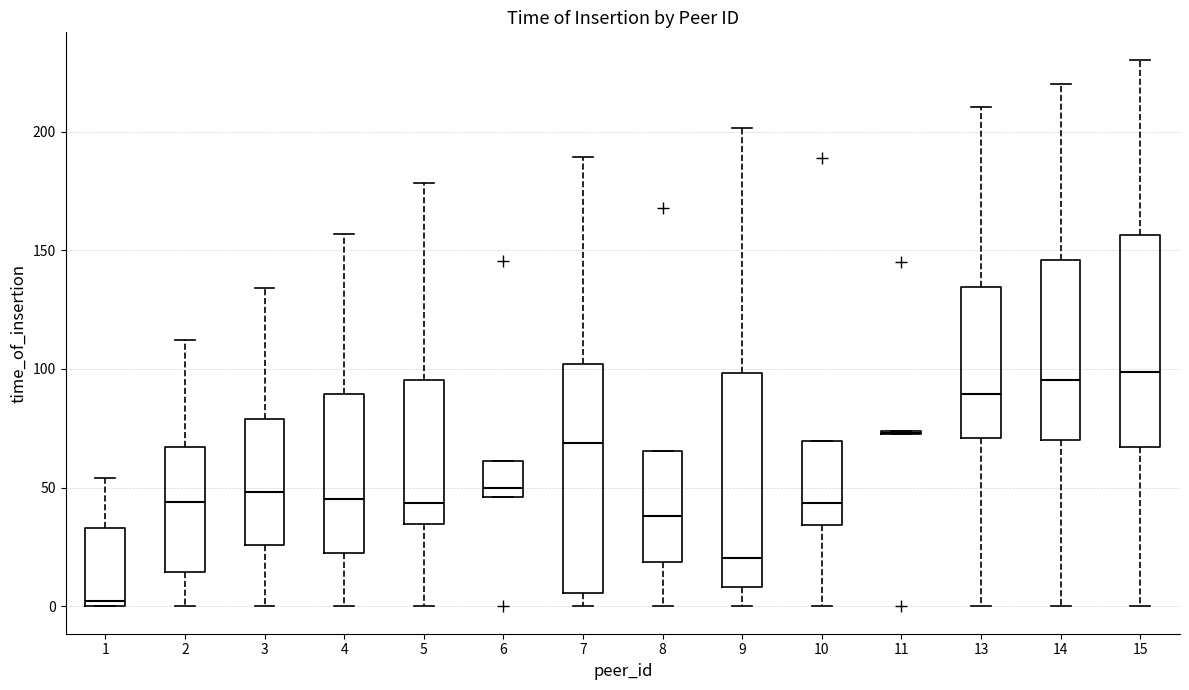

Reading left to right, read every box against the y-axis: the position of its median line, the range the box covers, and the ends of its whiskers. The values are not printed on the chart, so give them approximately, as read against the axis.

1: median 0 (just above the box's lower edge), box 0 to 35, whiskers 0 to 55
2: median 45, box 15 to 65, whiskers 0 to 110
3: median 50, box 25 to 80, whiskers 0 to 135
4: median 45, box 20 to 90, whiskers 0 to 155
5: median 45, box 35 to 95, whiskers 0 to 180
6: median 50, box 45 to 60, whiskers 45 to 60
7: median 70, box 5 to 100, whiskers 0 to 190
8: median 40, box 20 to 65, whiskers 0 to 65
9: median 20, box 10 to 100, whiskers 0 to 200
10: median 45, box 35 to 70, whiskers 0 to 70
11: box collapsed to a line at 75, whiskers 75 to 75
13: median 90, box 70 to 135, whiskers 0 to 210
14: median 95, box 70 to 145, whiskers 0 to 220
15: median 100, box 65 to 155, whiskers 0 to 230